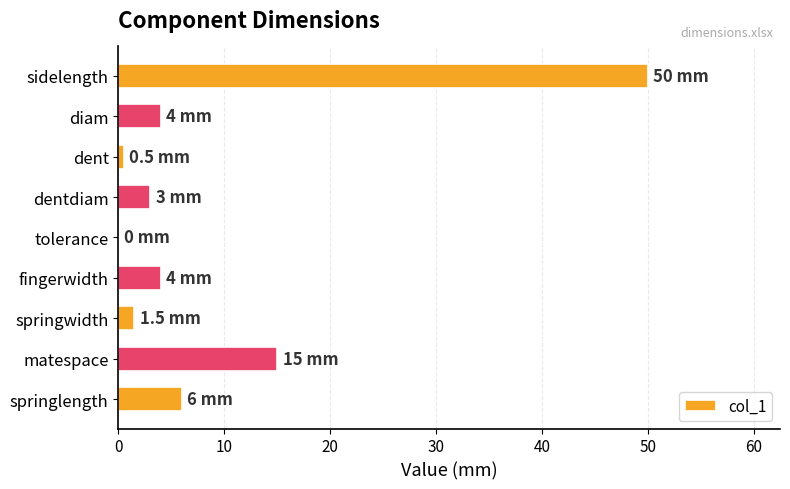

What is the average value?

9.3